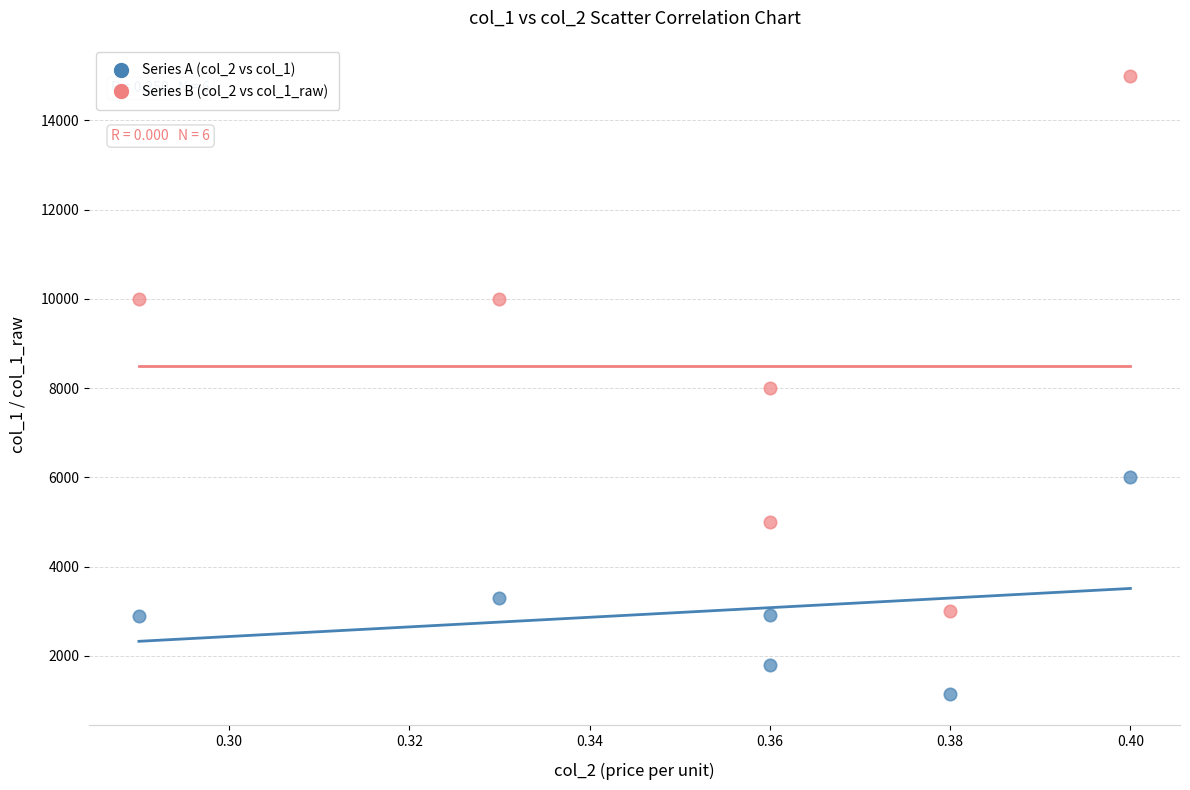

What are all the series names shown in the legend?

Series A (col_2 vs col_1), Series B (col_2 vs col_1_raw)